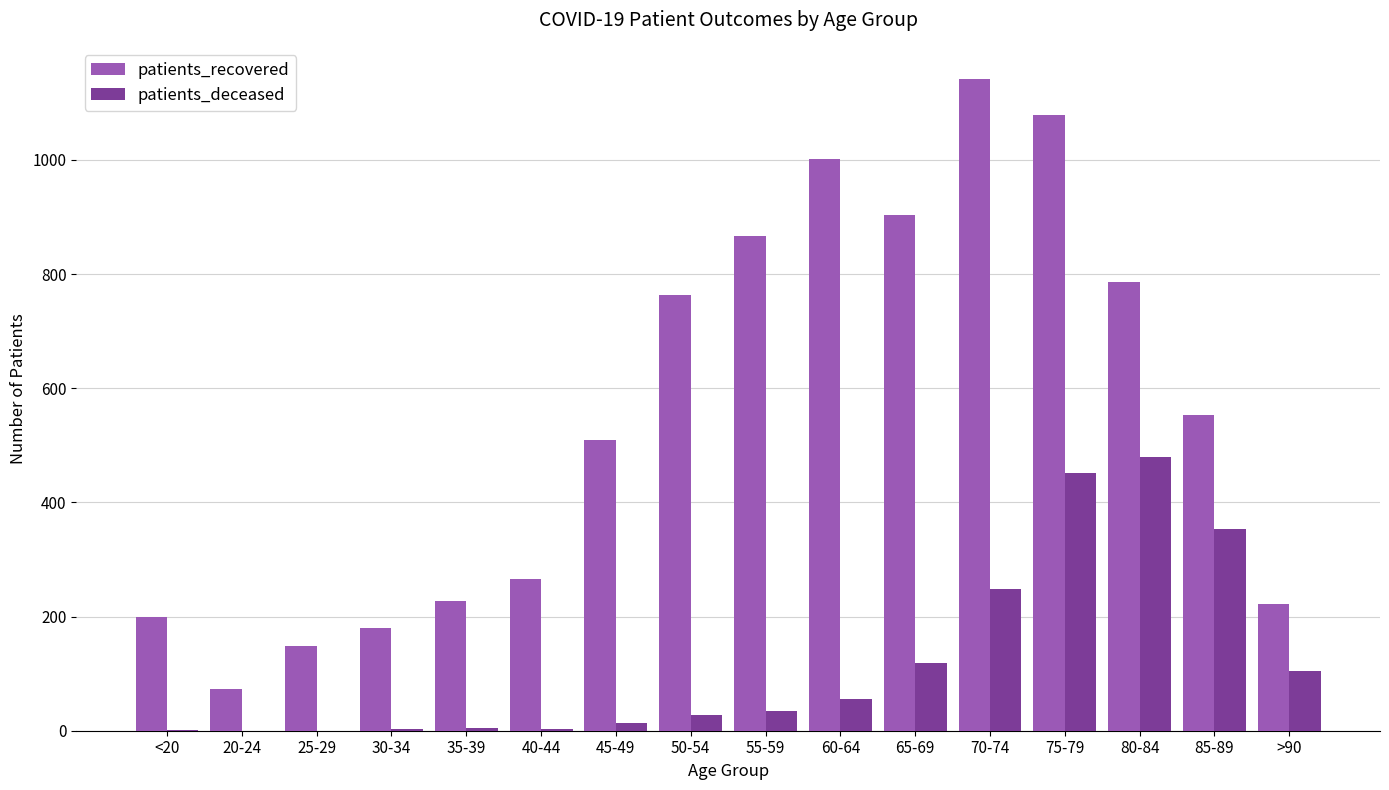

Which series has the largest total across all categories?

patients_recovered